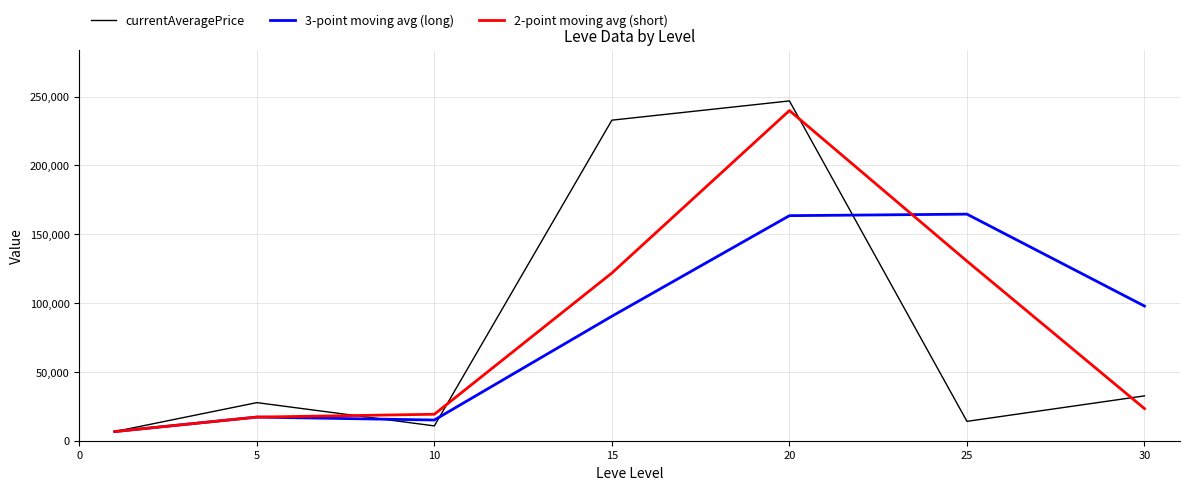

In 2-point moving avg (short), how many points are higher than both neighbors (excluding endpoints)?

1